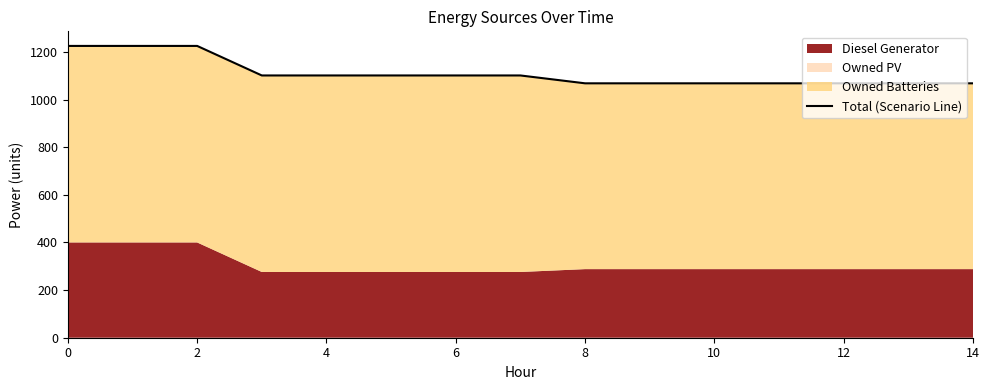

Reading right to left, transcribe all the data shown in this chart.

1068	1068	1068	1068	1068	1068	1068	1101	1101	1101	1101	1101	1225	1225	1225